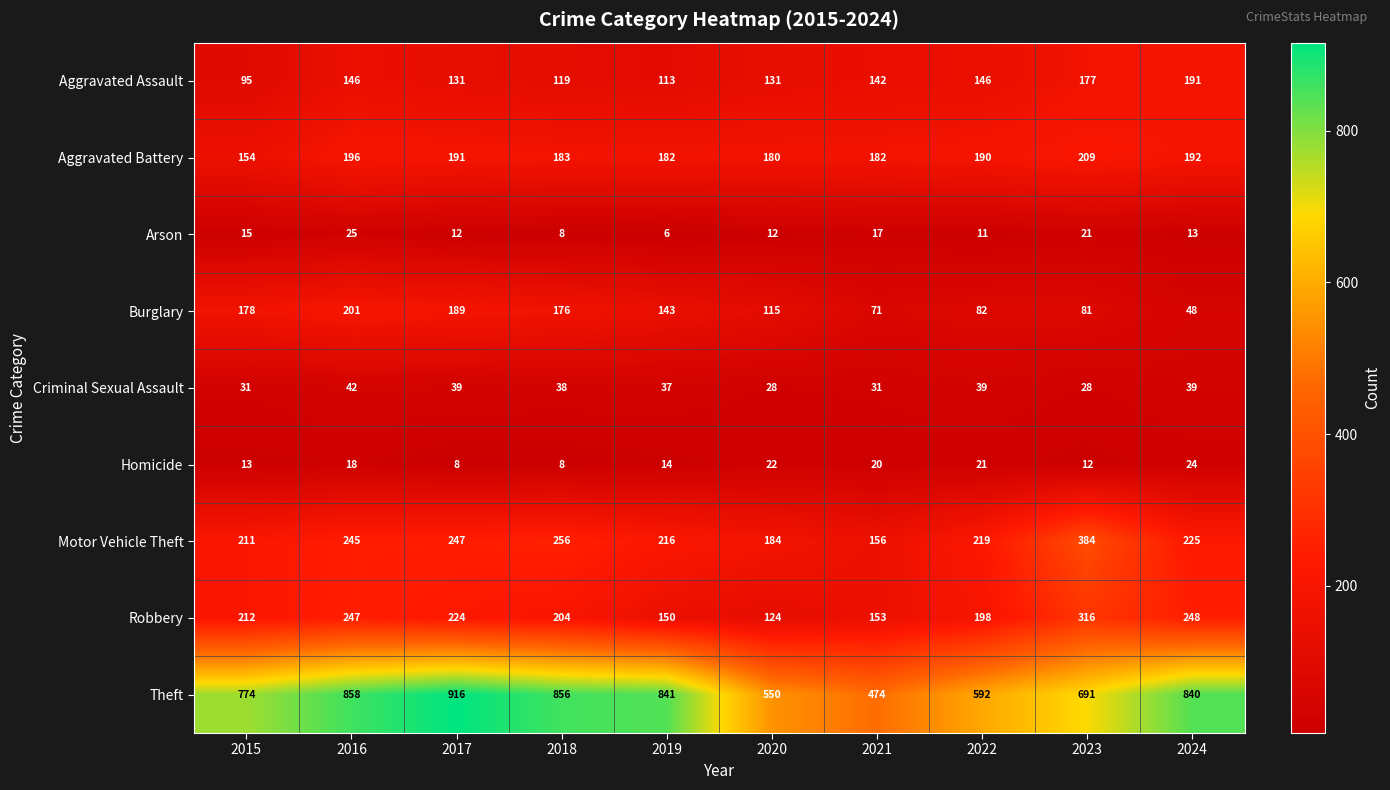

Count the number of categories in the chart.

10